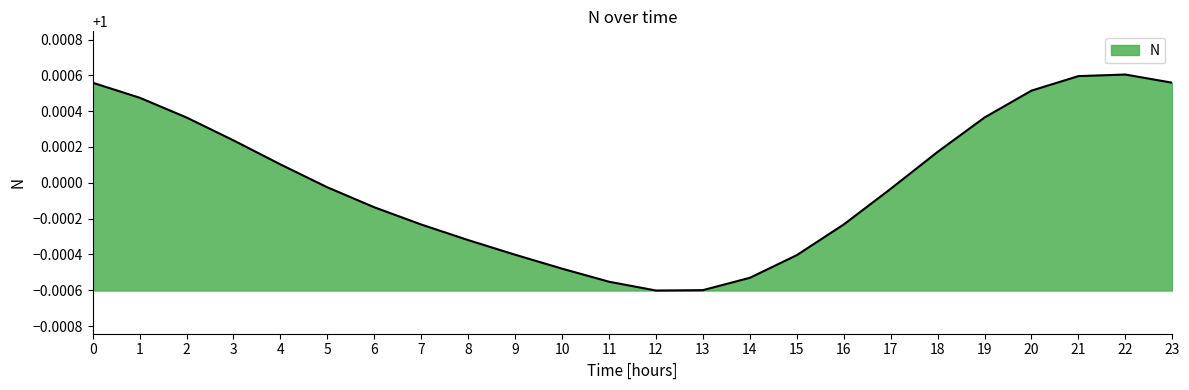

True or false: the data shows 1.5 at 15.

False